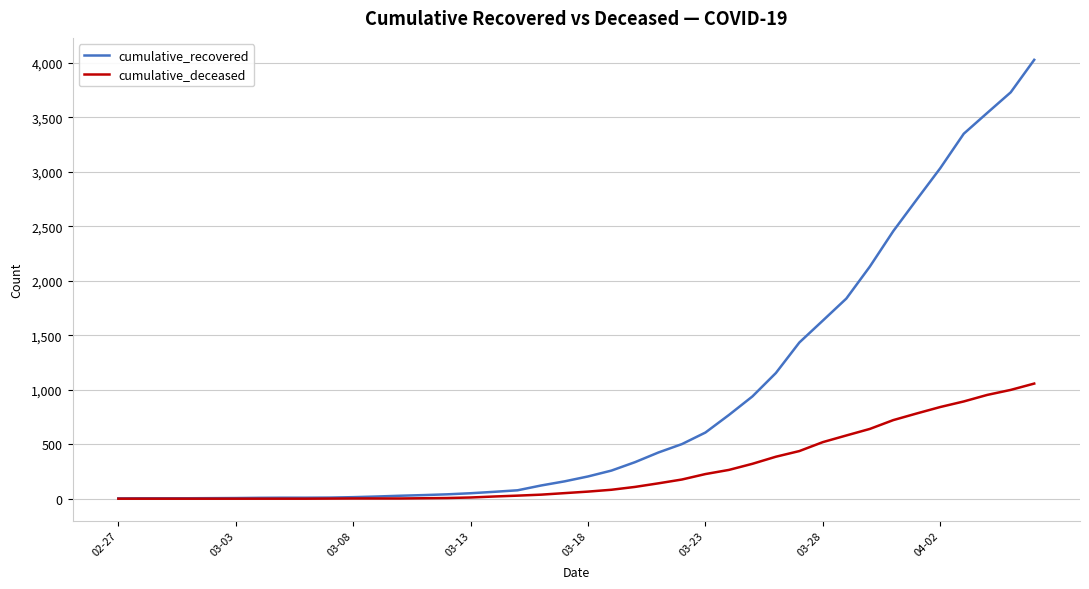

Does the chart have visible grid lines?

Yes